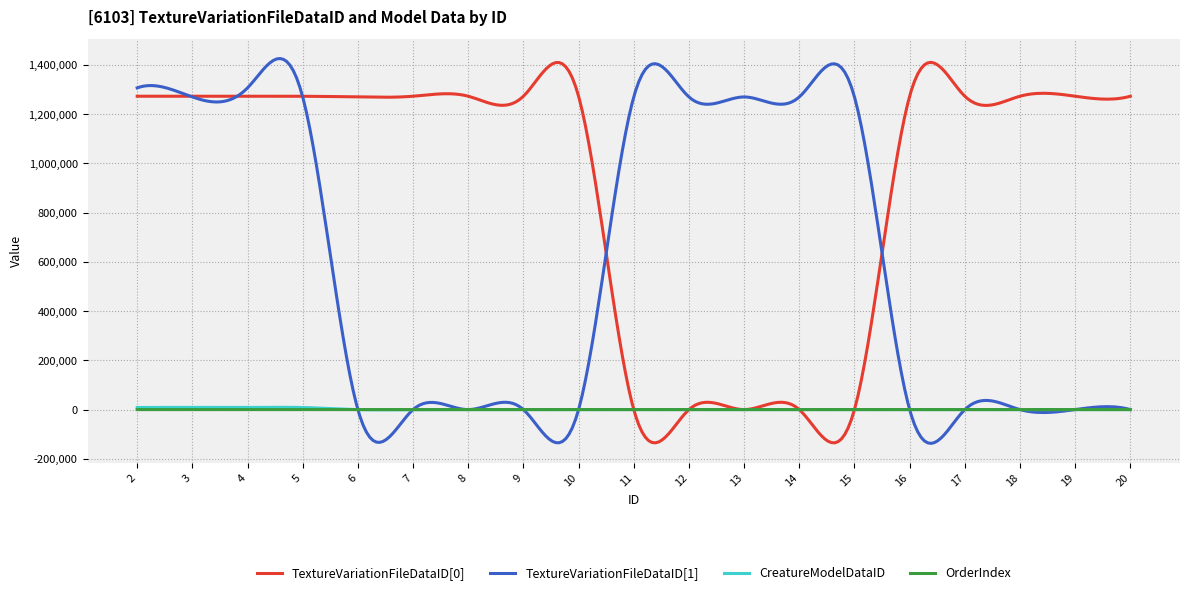

What is the minimum value shown in the chart?

-137235.3